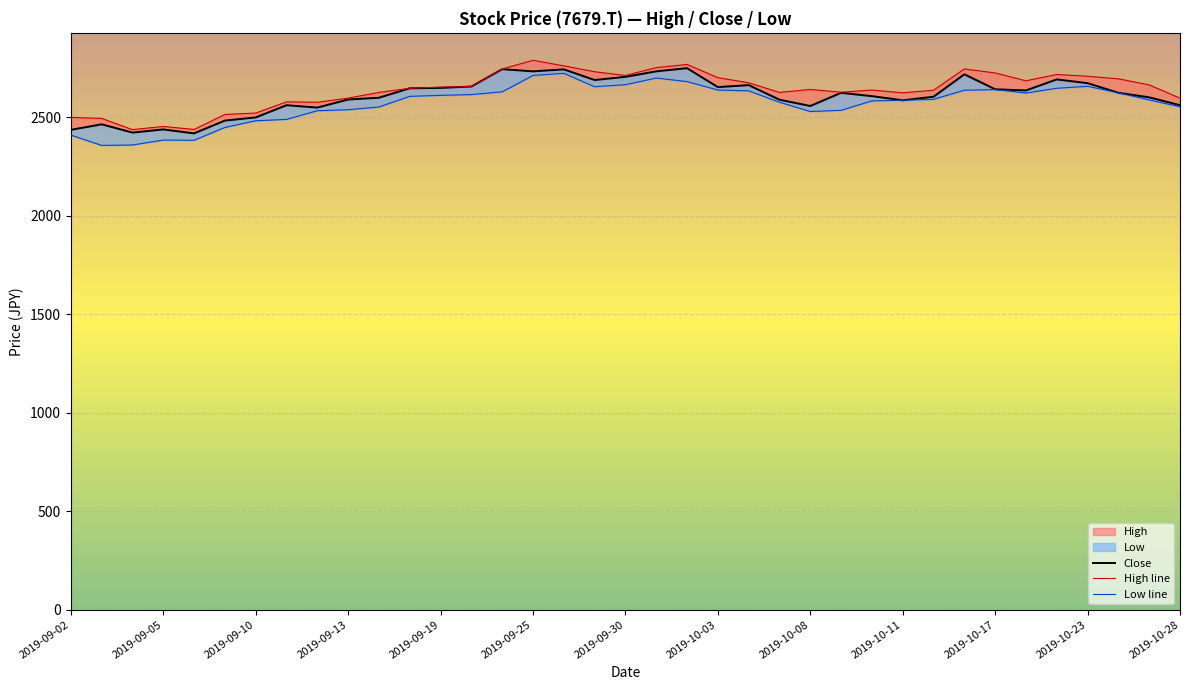

In High line, how many points are higher than both neighbors (excluding endpoints)?

8